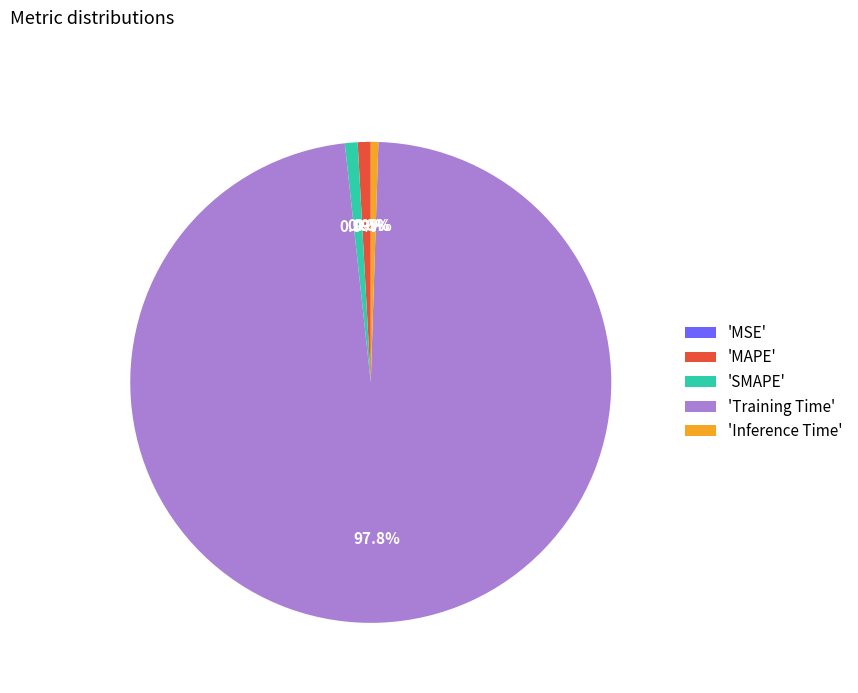

How much of the chart is everything except 'SMAPE'?

99.1%